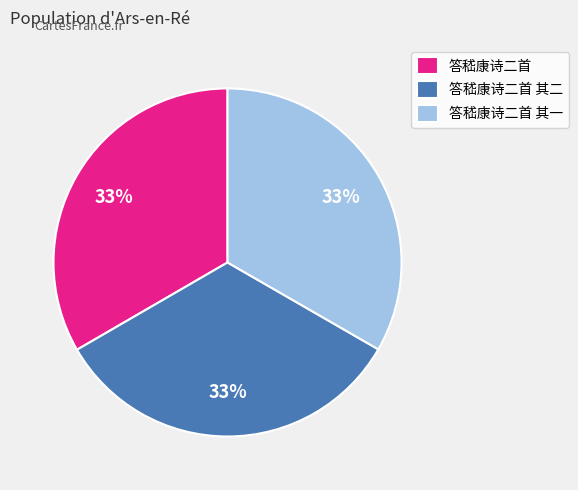

Is there a majority slice in this chart?

No